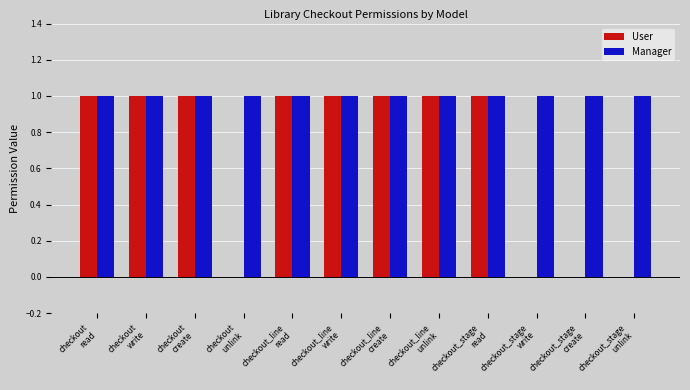

What is the sum of all User values?

8